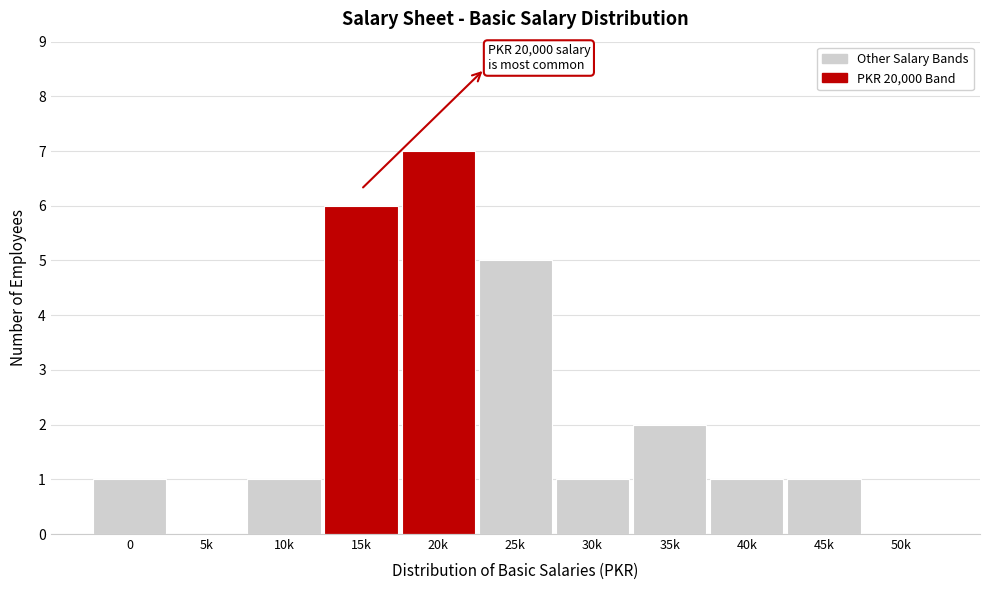

Reading right to left, list all the values displayed in this chart.

50k=0	45k=1	40k=1	35k=2	30k=1	25k=5	20k=7	15k=6	10k=1	5k=0	0=1